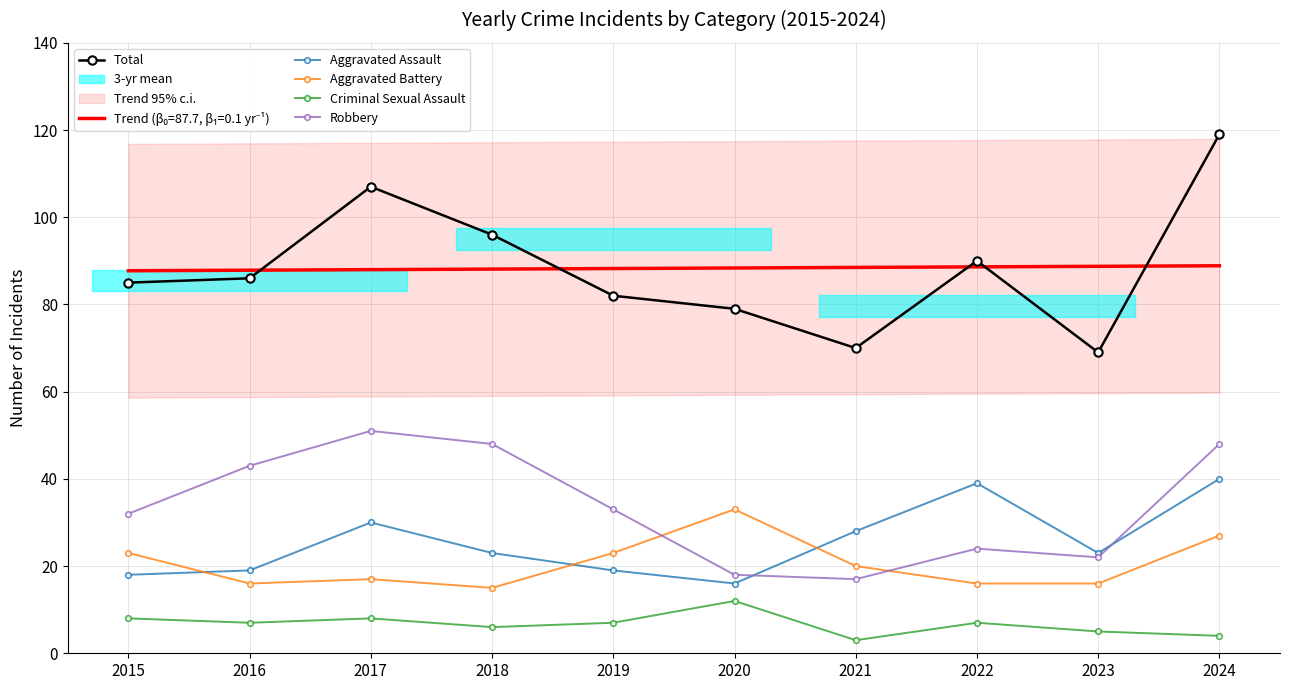

What is the average value of the Criminal Sexual Assault series?

7